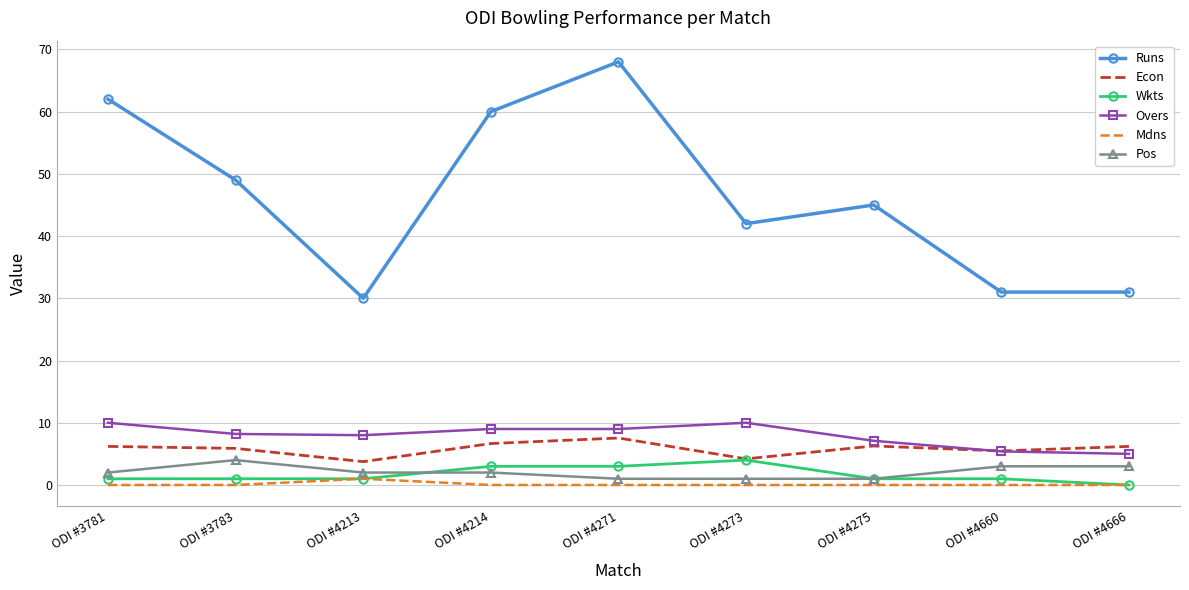

True or false: Pos and Mdns intersect in this chart.

False